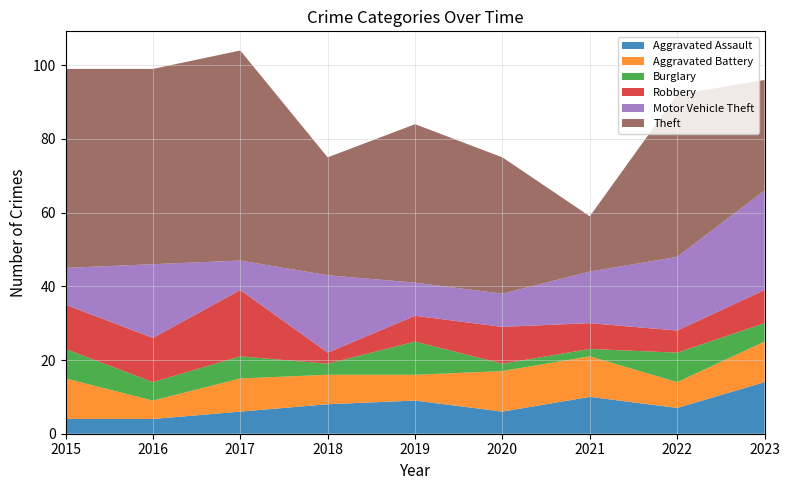

What is the spread (max minus min) of values at 2021?

13